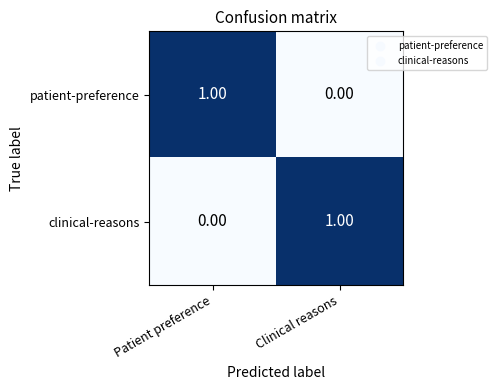

What is the maximum value shown in the chart?

1